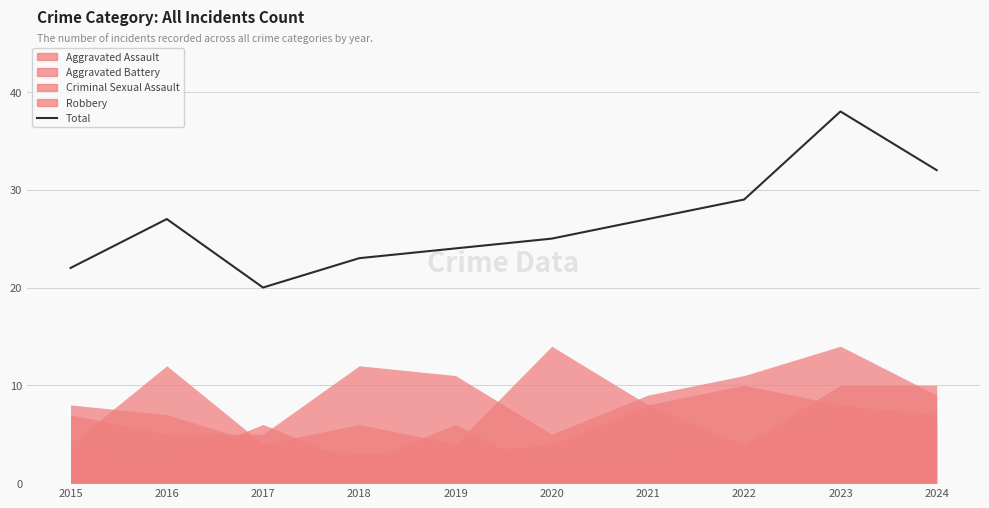

List the labels in order of value, smallest first.

2017, 2015, 2018, 2019, 2020, 2016, 2021, 2022, 2024, 2023